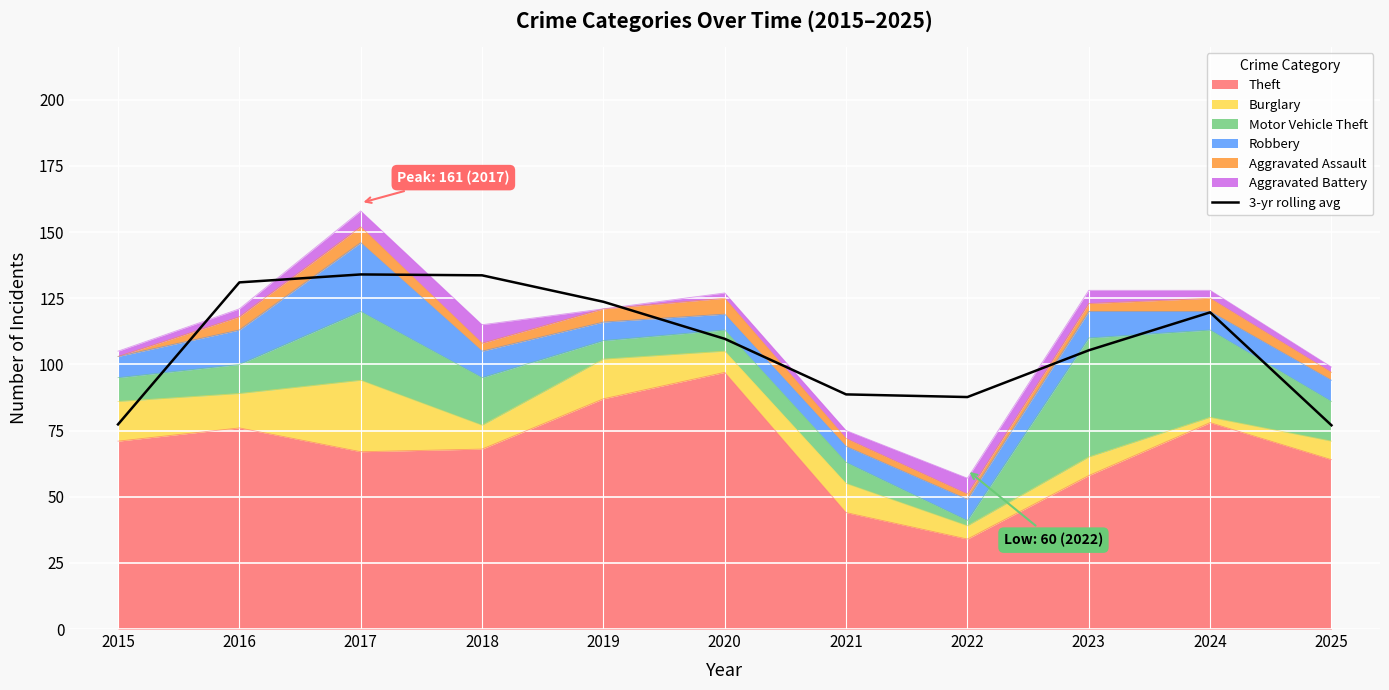

Where does the data first go above 109?

2016